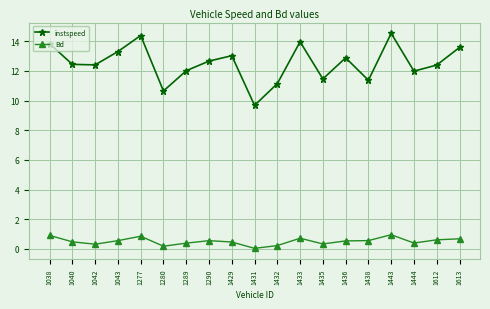

Rank the series by their average value, from highest to lowest.

instspeed, Bd